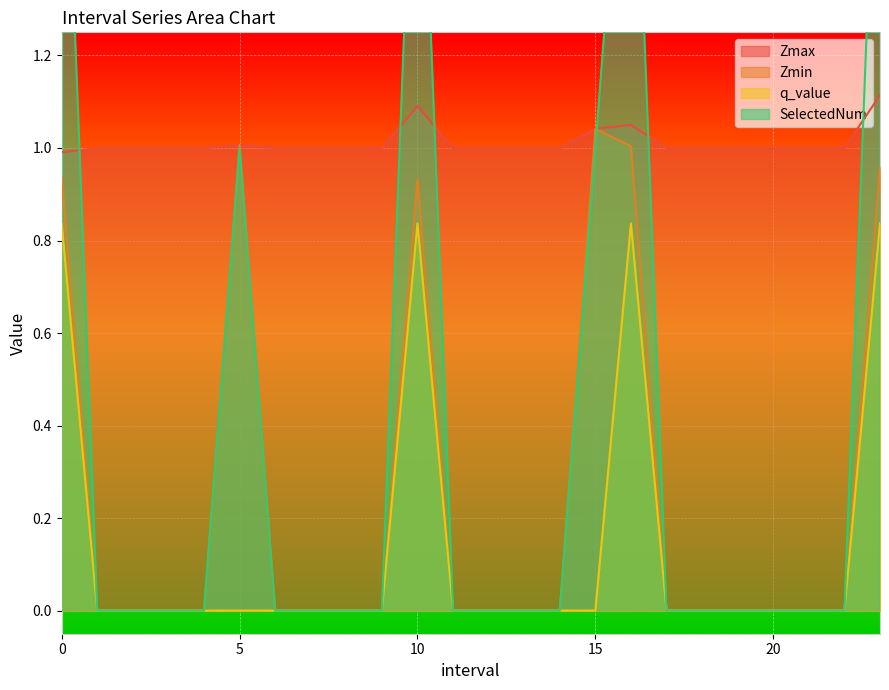

How many intersections are there between SelectedNum and Zmax?

6